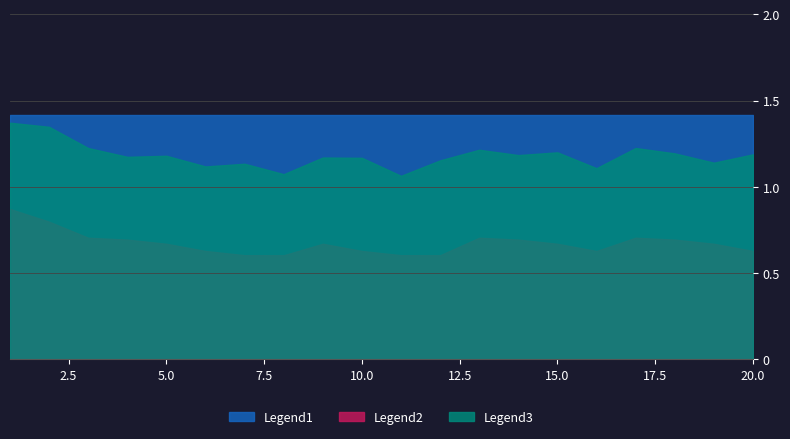

List the series in order of their peak value, lowest first.

Legend2, Legend3, Legend1